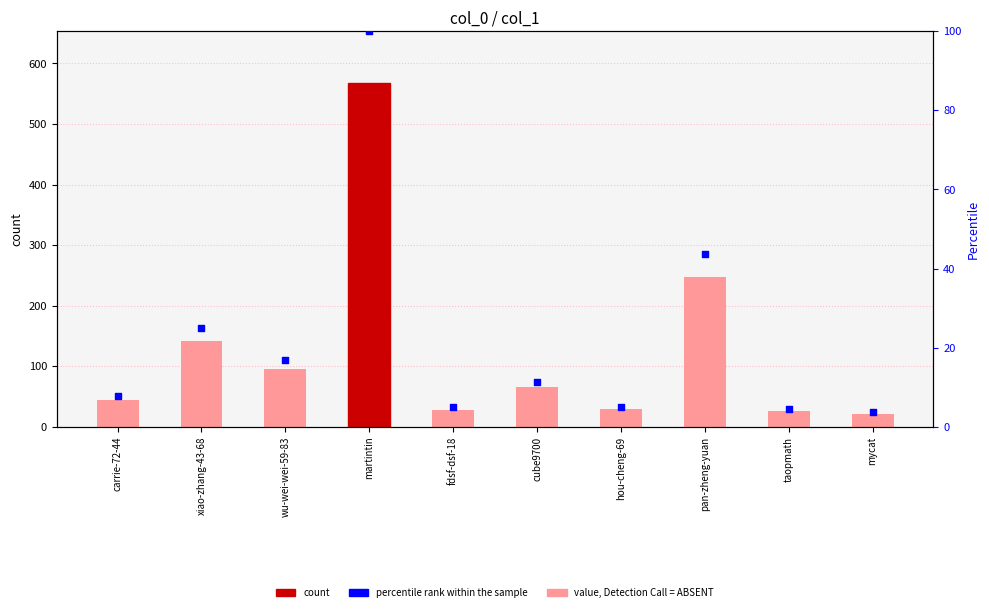

Which series reaches the maximum Y coordinate?

col_1